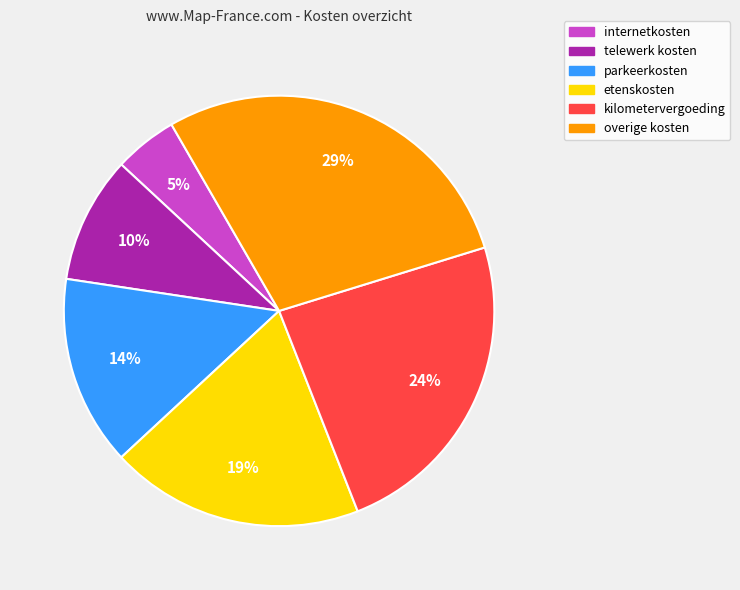

Which has a higher value, kilometervergoeding or internetkosten?

kilometervergoeding